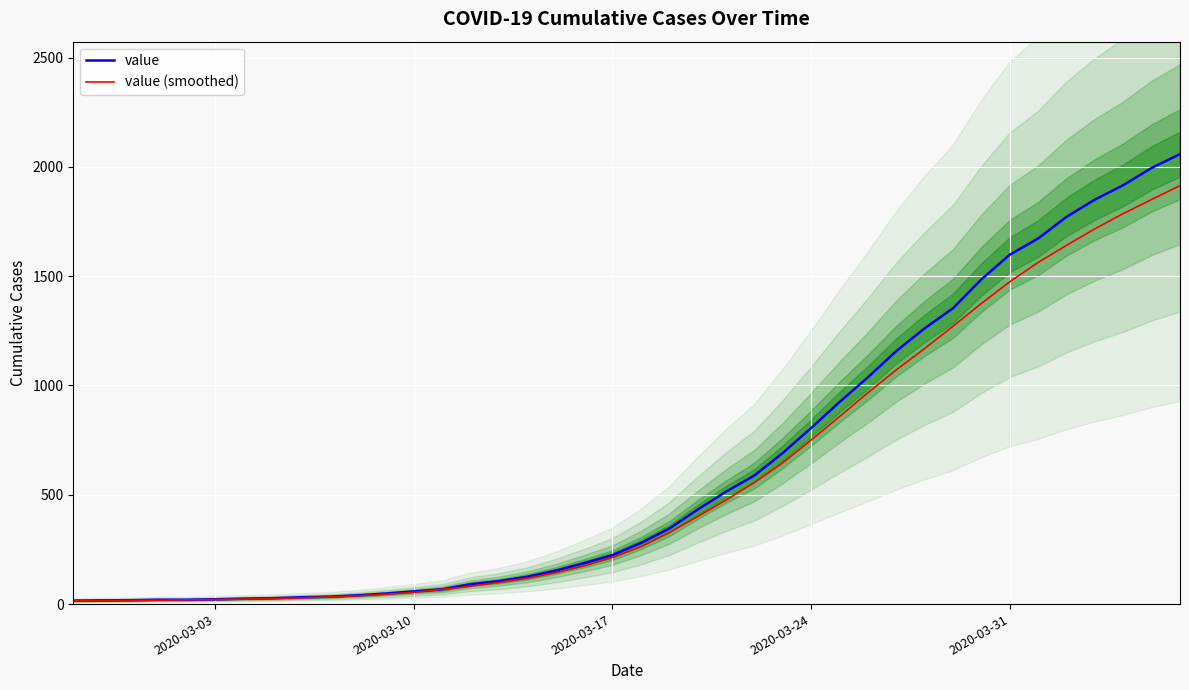

What is the difference between the second highest and minimum values in the value series?

1979.0